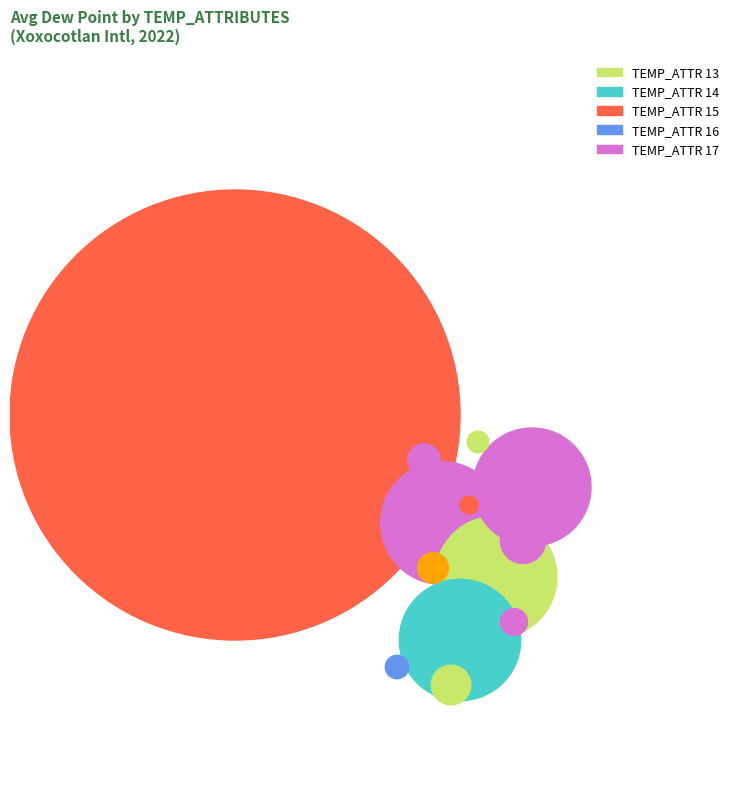

Do 13 and 17 together represent more than half of the pie?

No